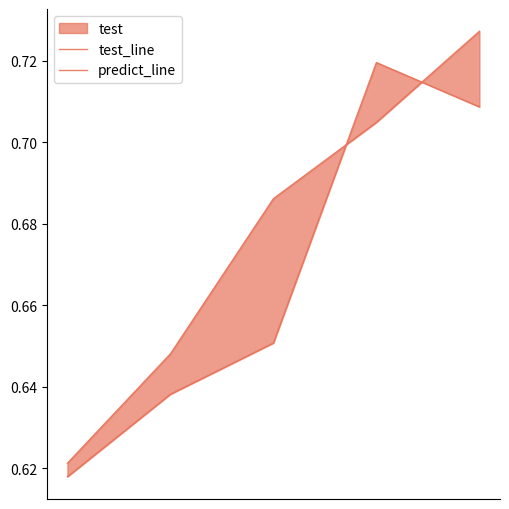

What is the minimum value for test_line?

0.6